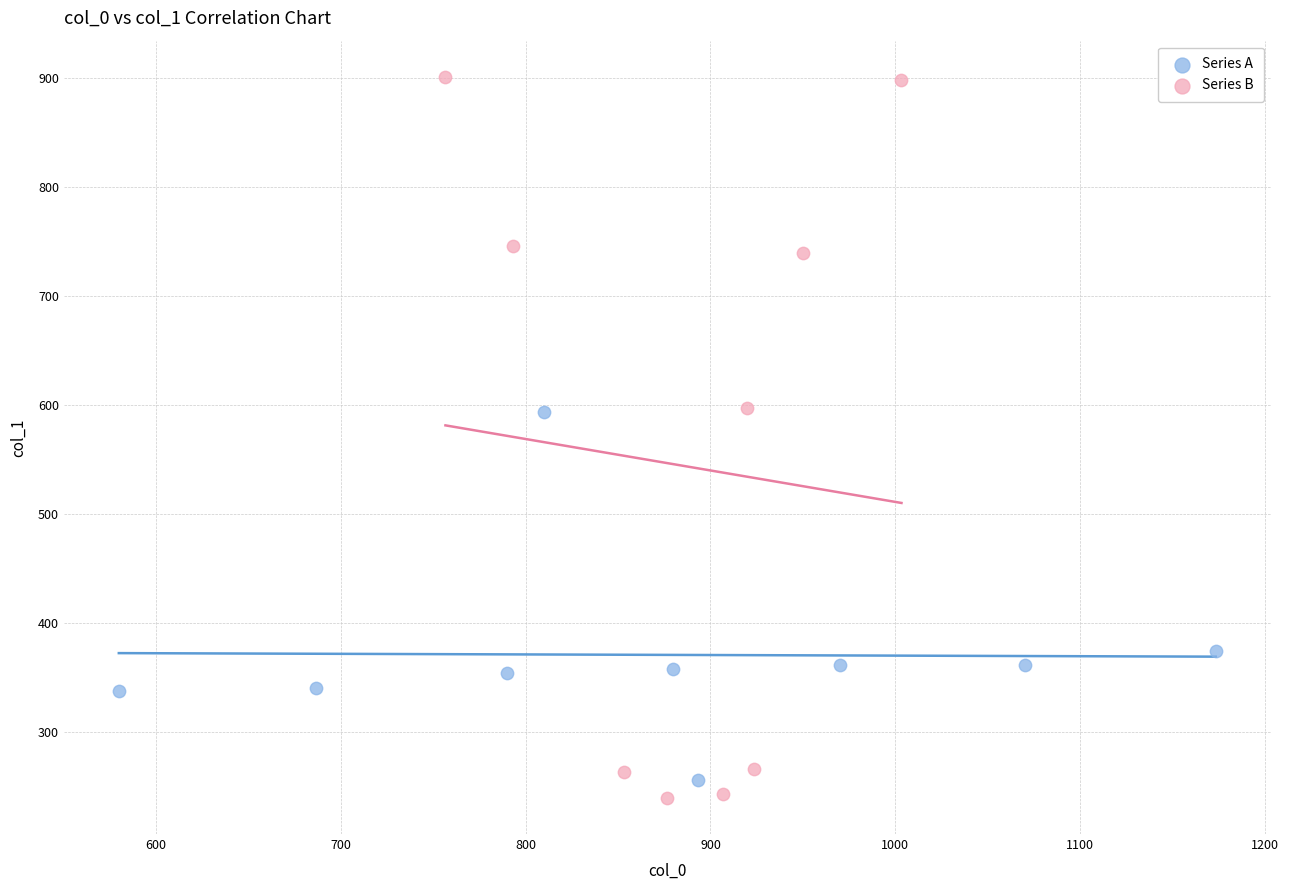

Which series has the widest spread of Y values?

Series B